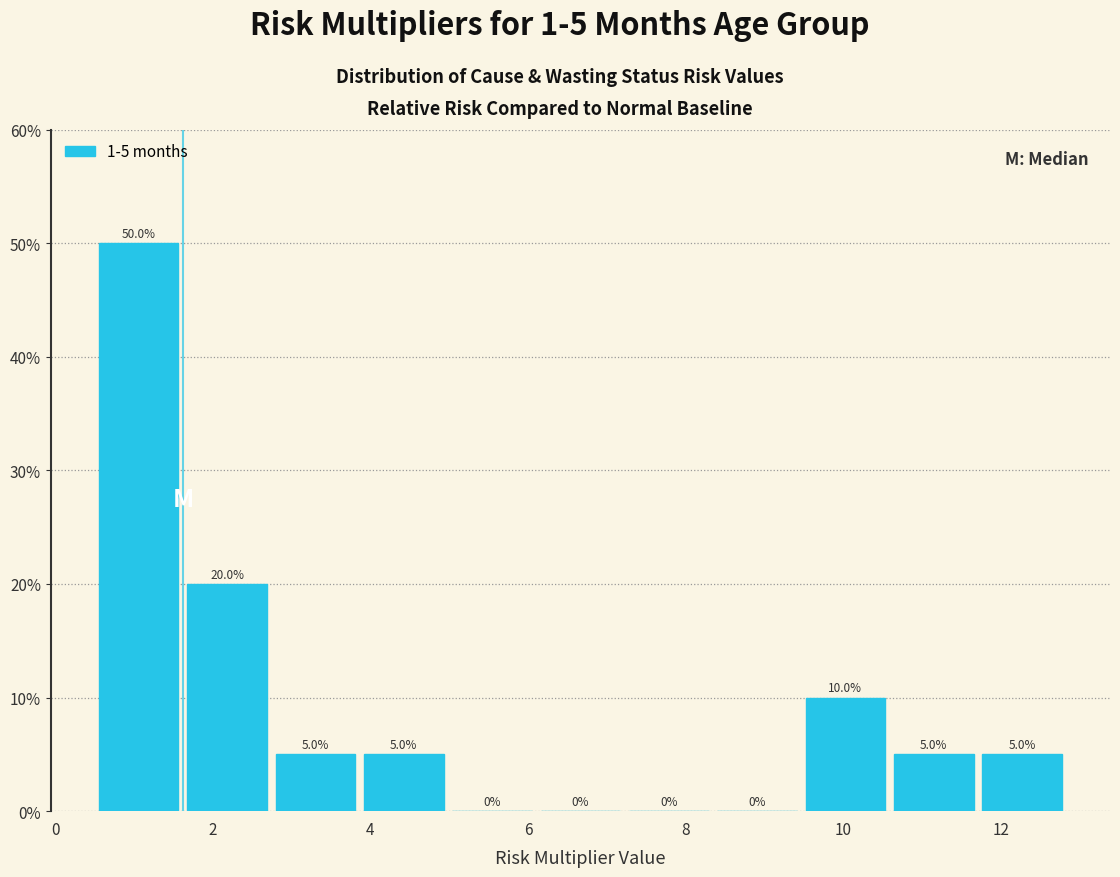

Over which range of the x-axis is the bar tallest?

0.6 to 1.6